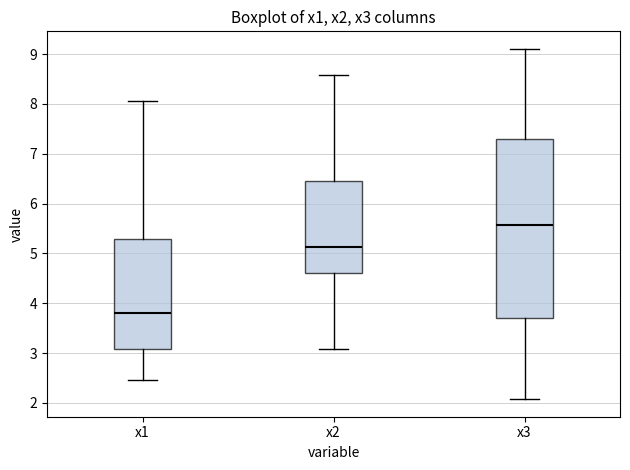

Comparing the boxes themselves (not the whiskers), which one is the tallest?

x3